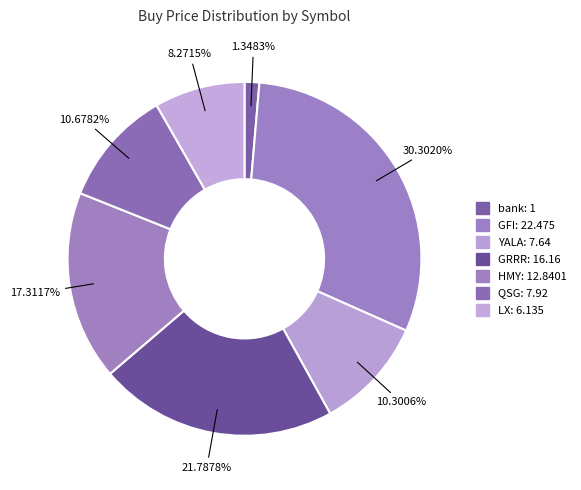

What percentage is NOT represented by LX?

91.7%